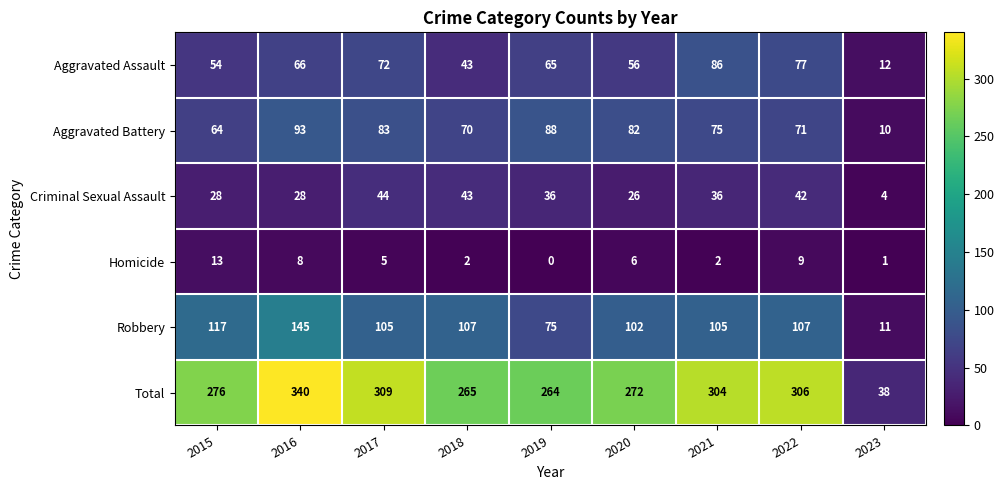

What is the sum of the Aggravated Assault values at 2022 and 2015?

131